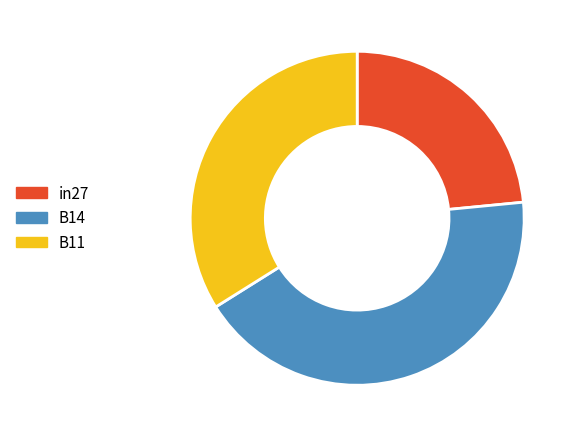

Which category has the smallest portion of the pie?

in27